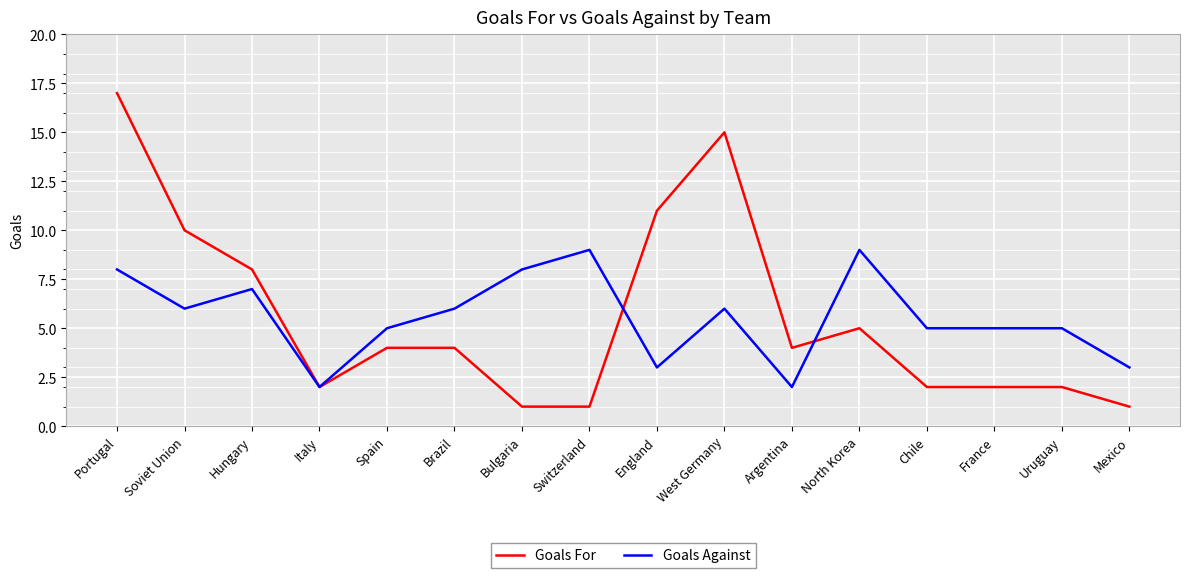

At which category does Goals Against reach its first local peak?

Hungary